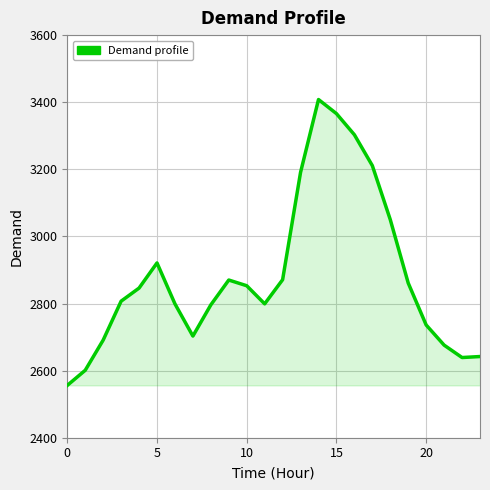

What is the maximum value shown in the chart?

3408